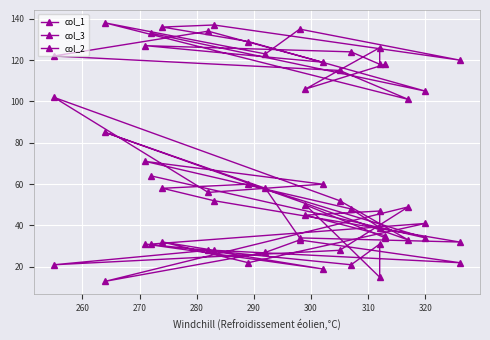

True or false: col_2 and col_1 intersect in this chart.

True